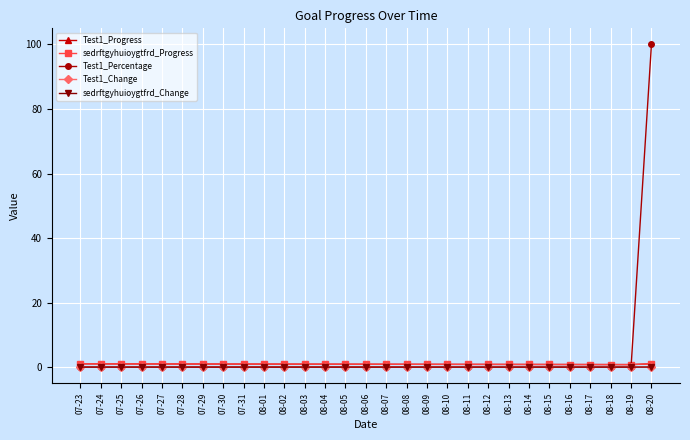

True or false: sedrftgyhuioygtfrd_Change and Test1_Progress intersect in this chart.

False